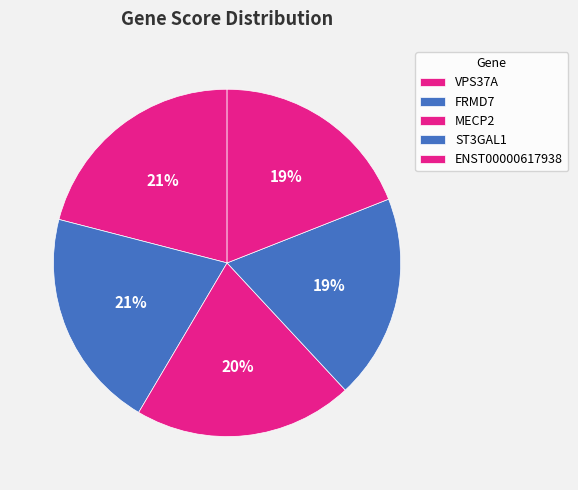

Do MECP2 and FRMD7 together represent more than half of the pie?

No